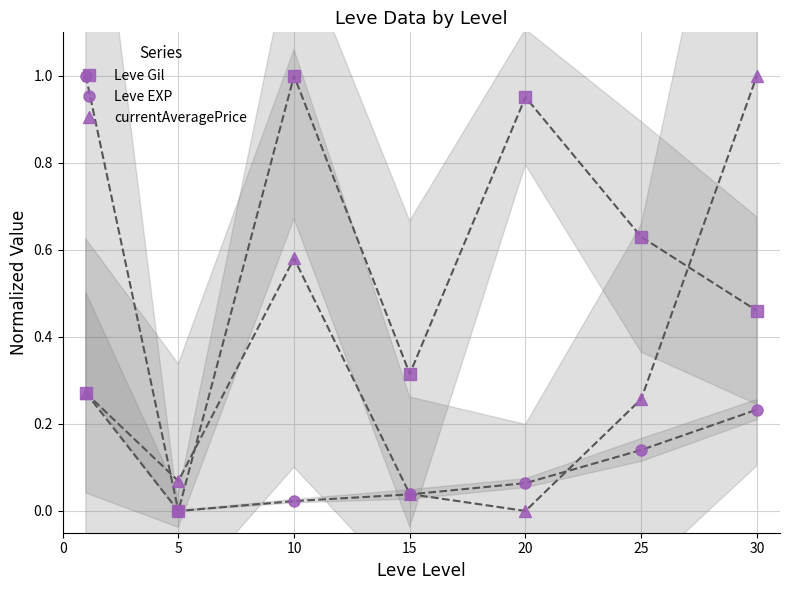

Count the number of categories in the chart.

7